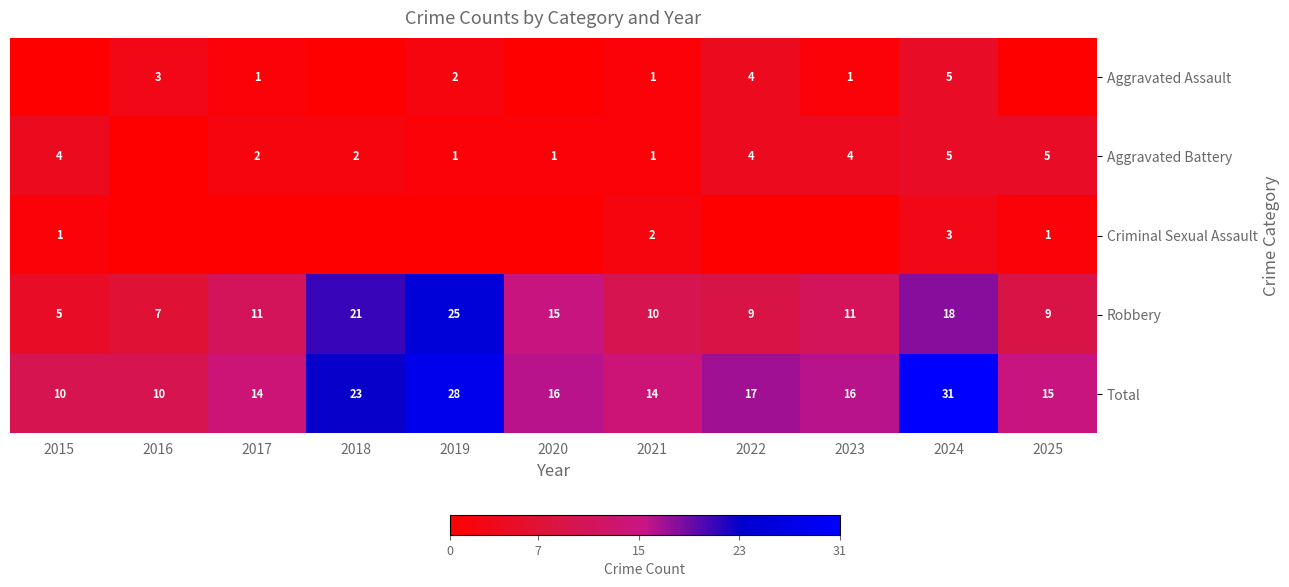

What is the highest value of the Robbery series?

25